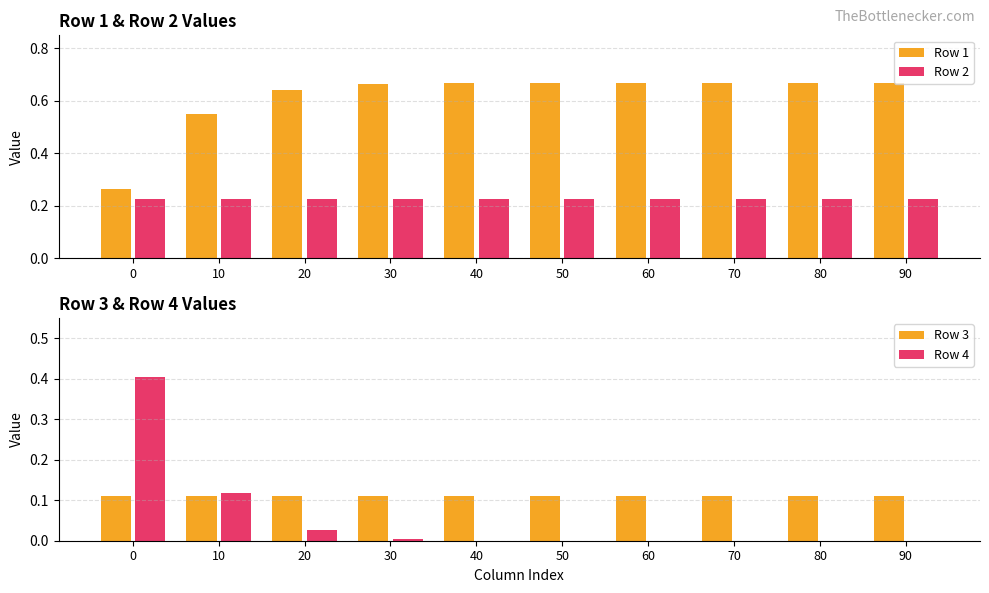

At how many categories does at least one series exceed 0?

10